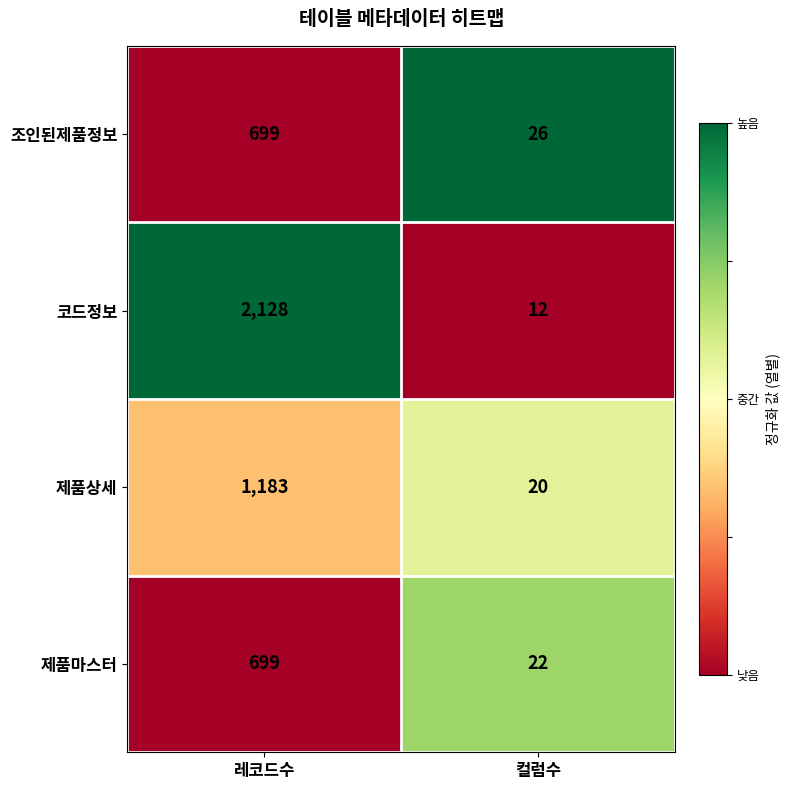

Count the number of data series in this chart.

4